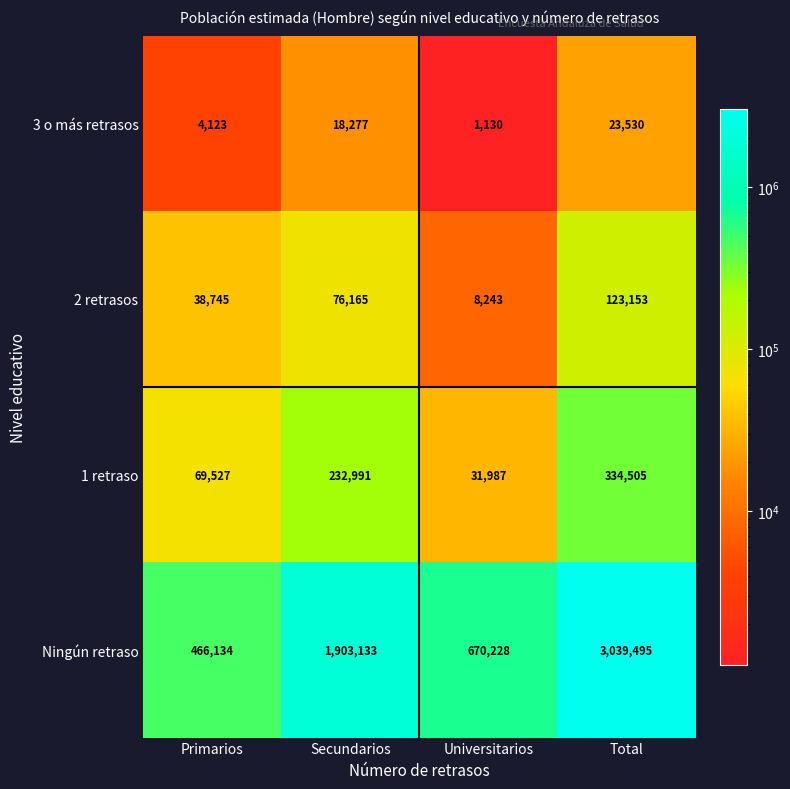

What value does the 1 retraso series have at Total, to the nearest 50?

334500